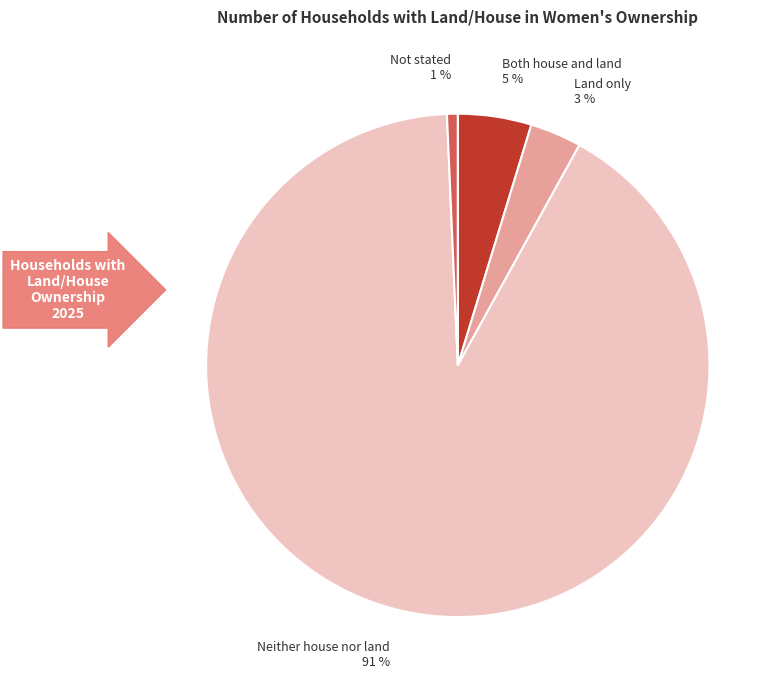

Does Land only represent more than half of the total?

No